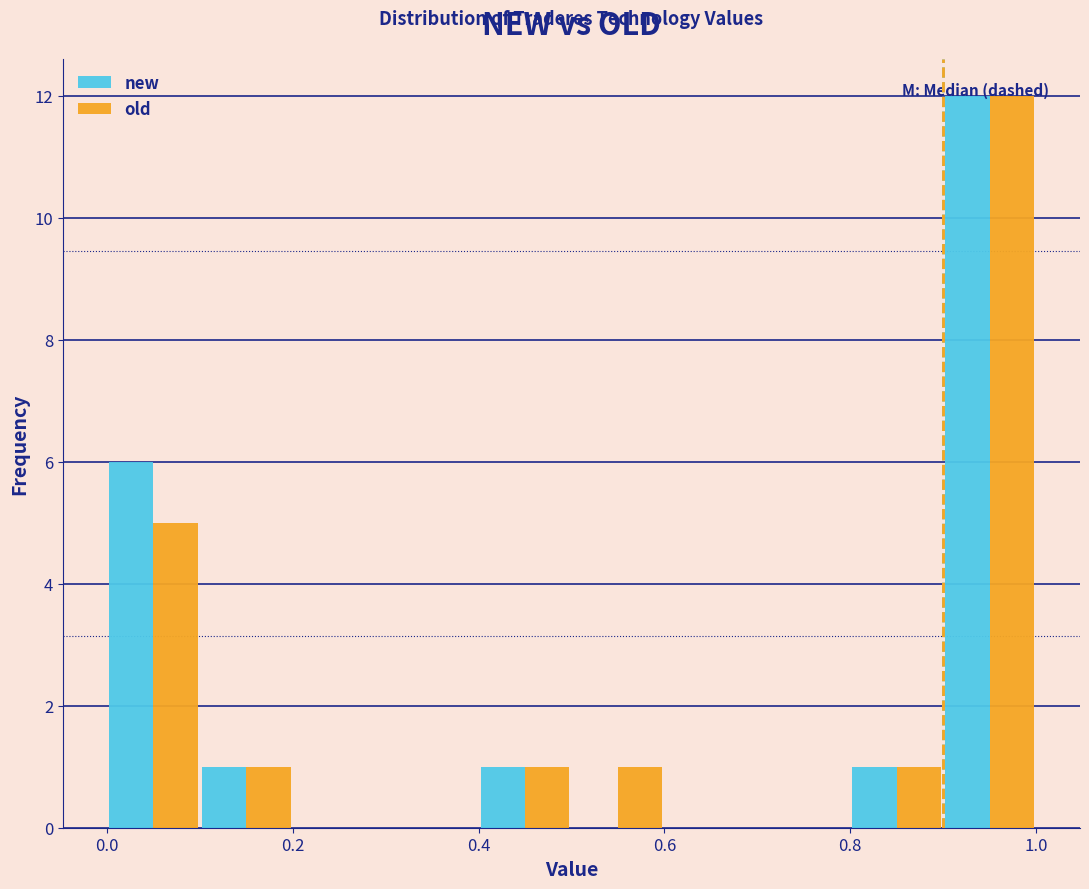

Reading left to right, transcribe this chart: for each range on the x-axis, give the height of each series' bar. The values are not printed on the chart, so give them approximately, as read against the axis.

0.0 to 0.1: new=6	old=5
0.1 to 0.2: new=1	old=1
0.2 to 0.3: new=0	old=0
0.3 to 0.4: new=0	old=0
0.4 to 0.5: new=1	old=1
0.5 to 0.6: new=0	old=1
0.6 to 0.7: new=0	old=0
0.7 to 0.8: new=0	old=0
0.8 to 0.9: new=1	old=1
0.9 to 1.0: new=12	old=12